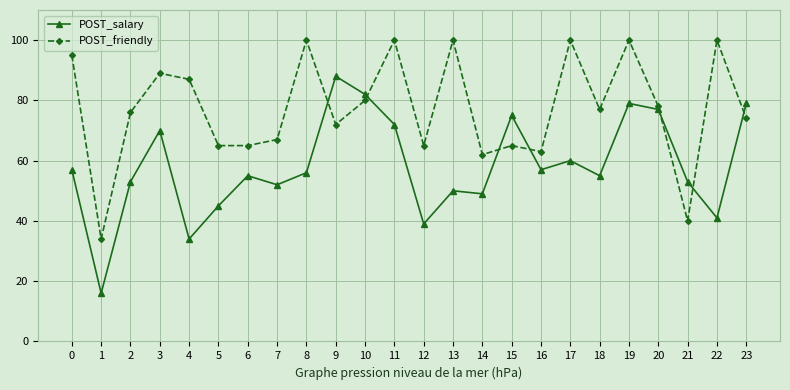

How many distinct data groups are displayed?

2